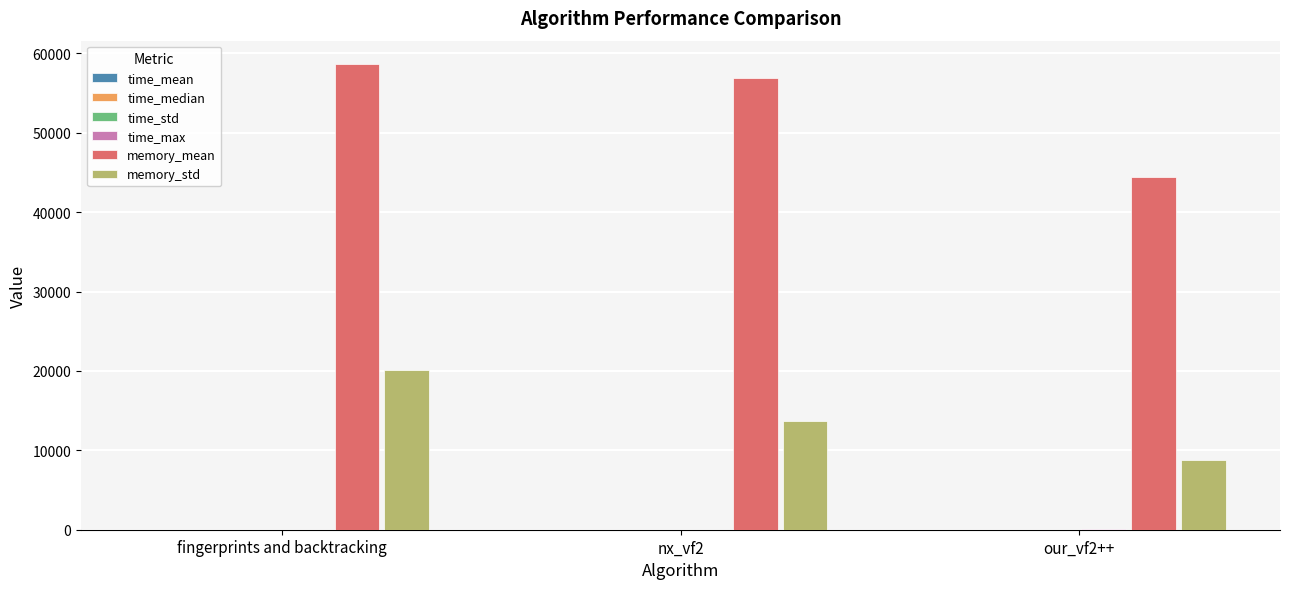

Which label corresponds to the largest value in the chart?

fingerprints and backtracking